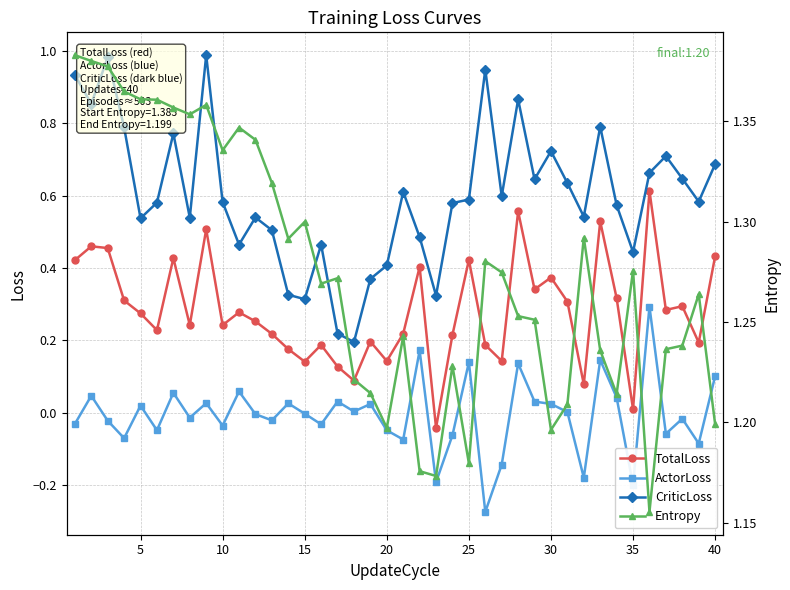

Which series has the widest spread of values?

CriticLoss